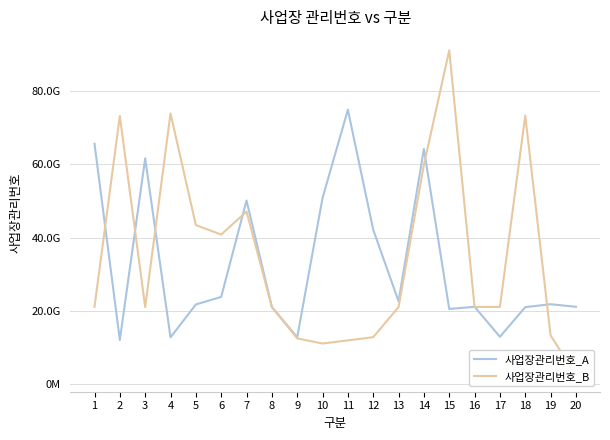

True or false: 사업장관리번호_A and 사업장관리번호_B cross at least once.

True